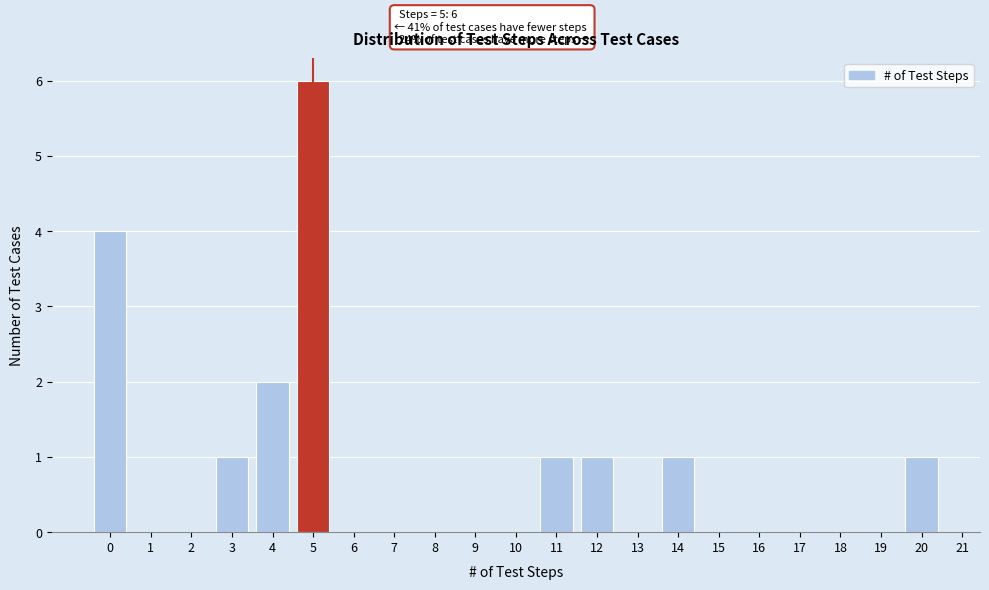

Over which range of the x-axis is the bar tallest?

4.5 to 5.5